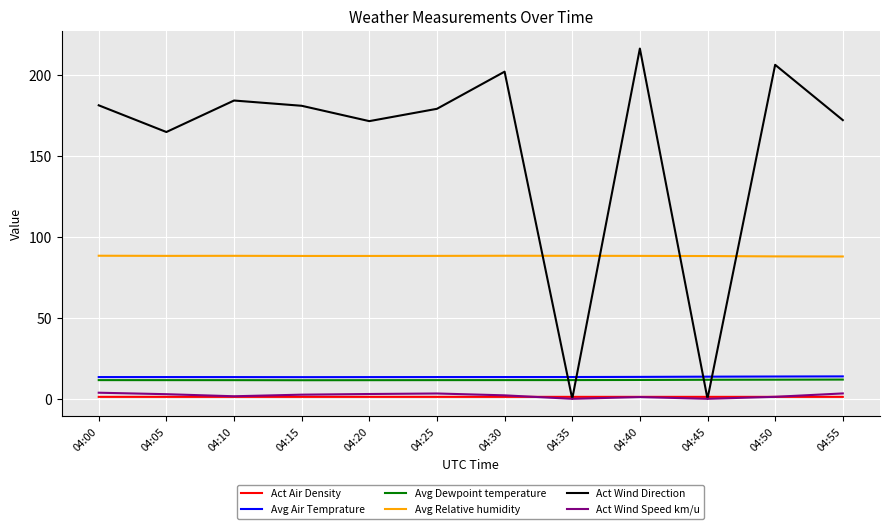

At which label is Act Wind Direction closest to 108?

04:05